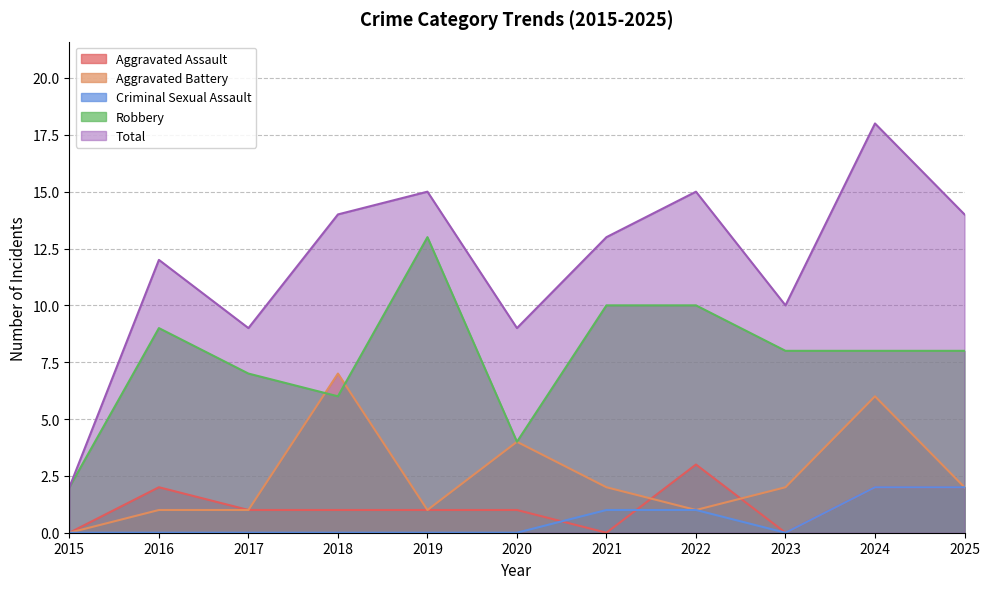

Where is the first local minimum for Aggravated Battery?

2019